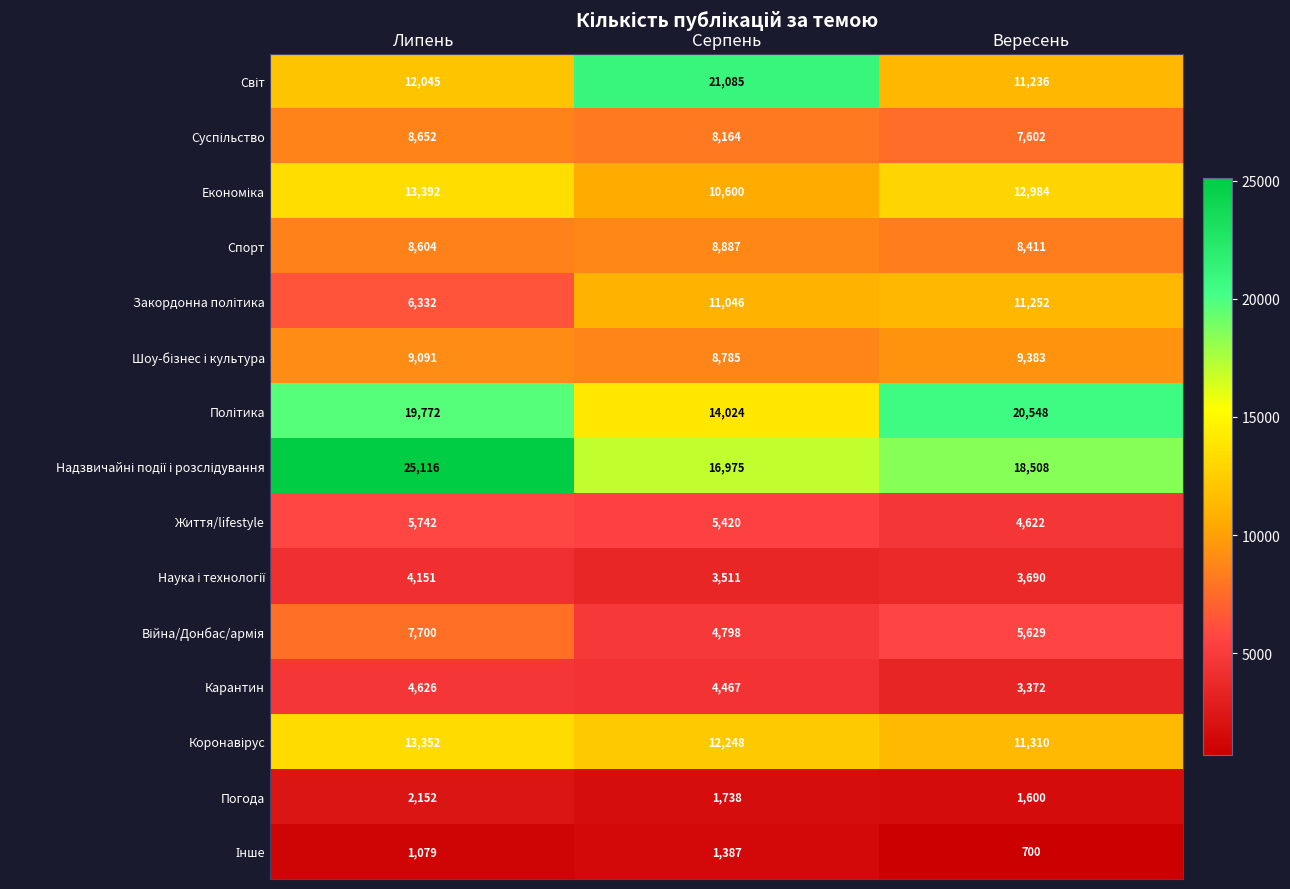

What is the average value of the Життя/lifestyle series?

5261